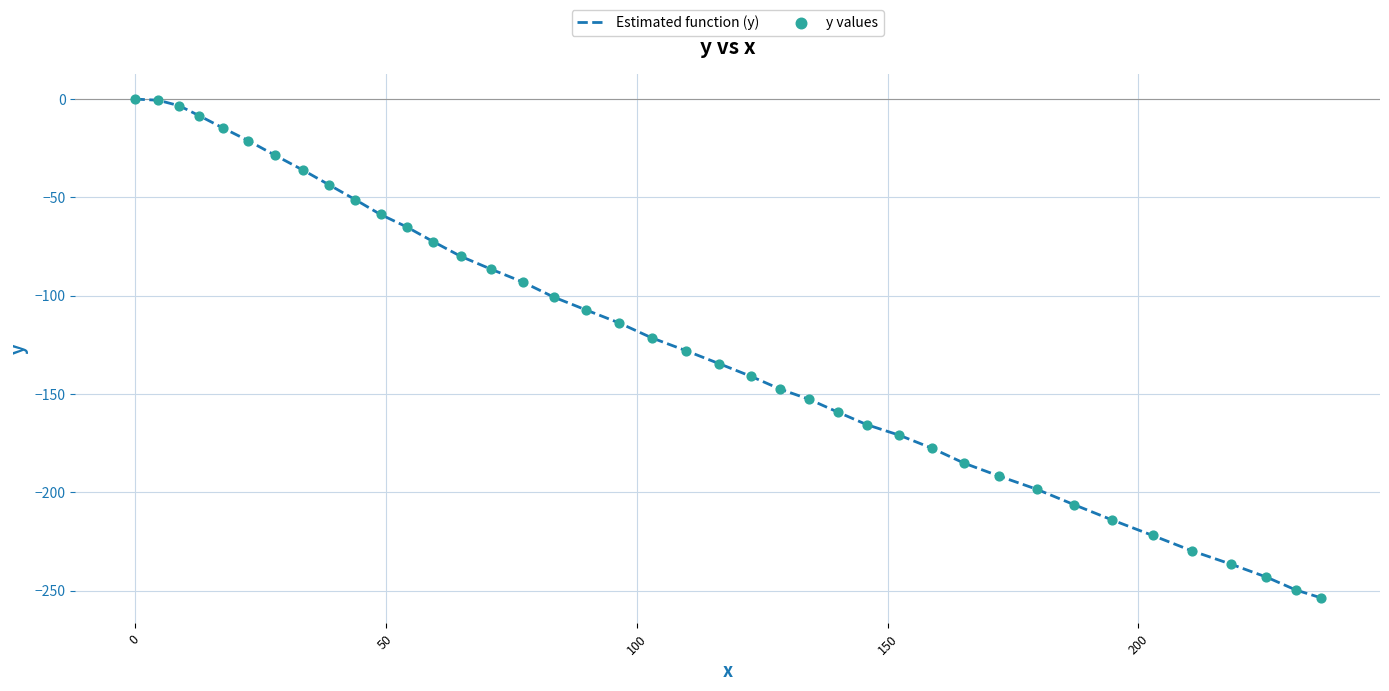

What is the smallest value displayed?

-253.6